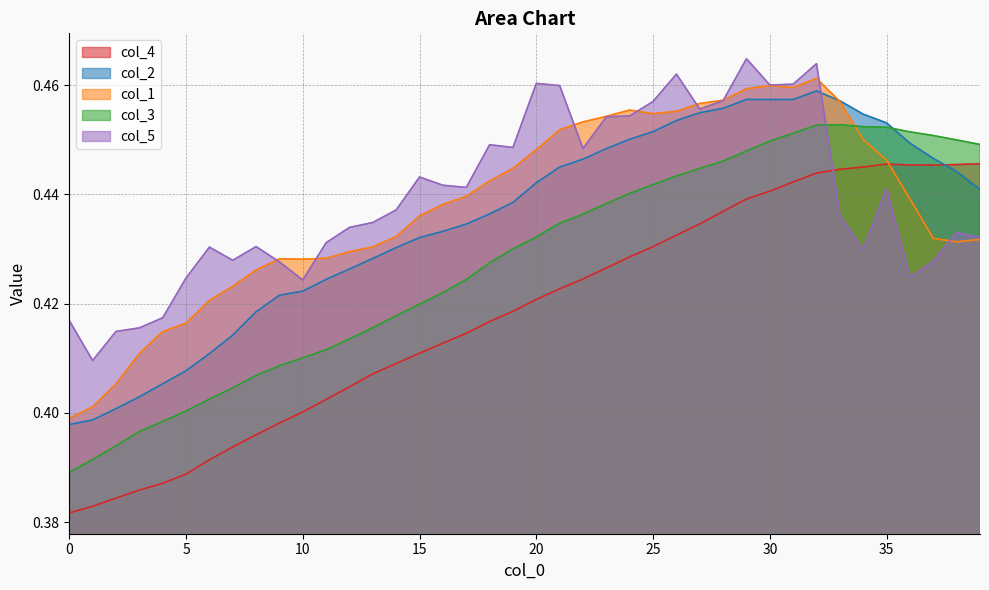

What is the average value of the col_1 series?

0.4